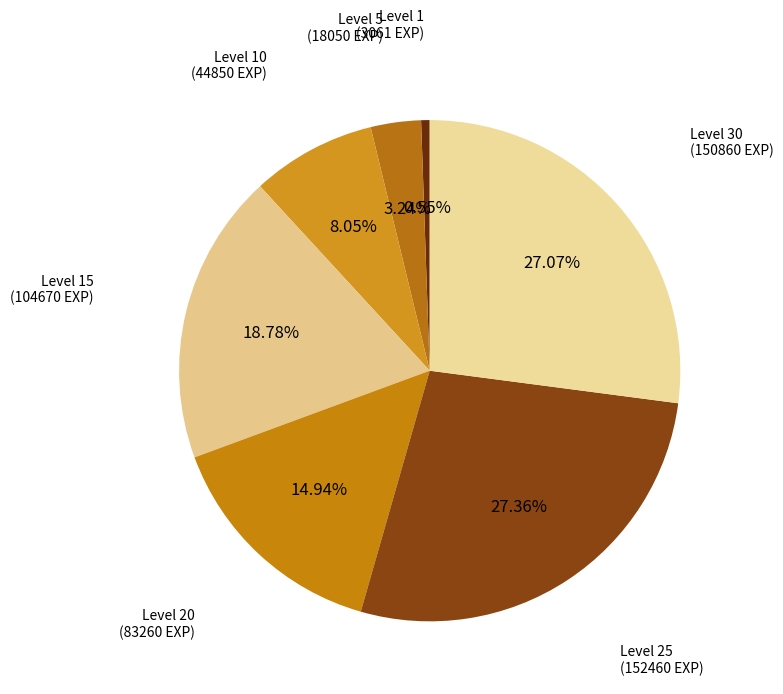

To the nearest percent, what is the average slice percentage?

14%